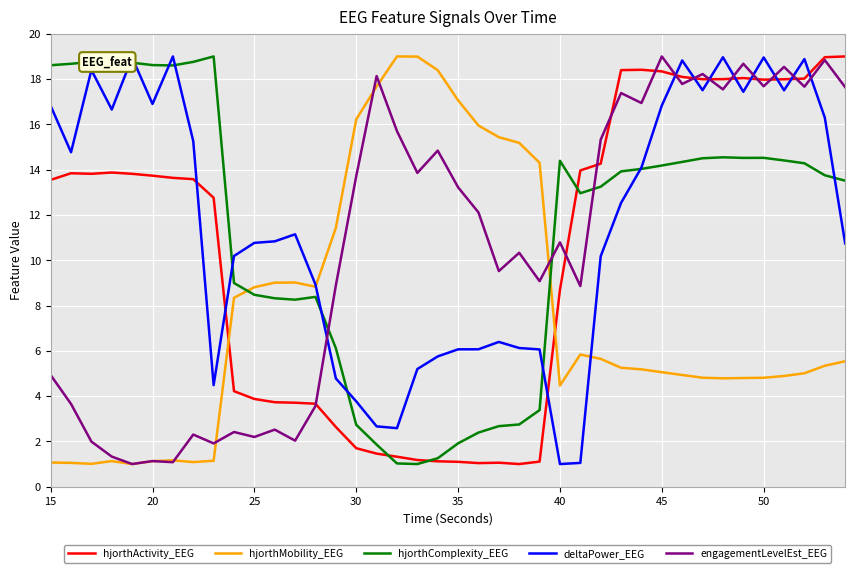

How many intersections are there between engagementLevelEst_EEG and deltaPower_EEG?

9